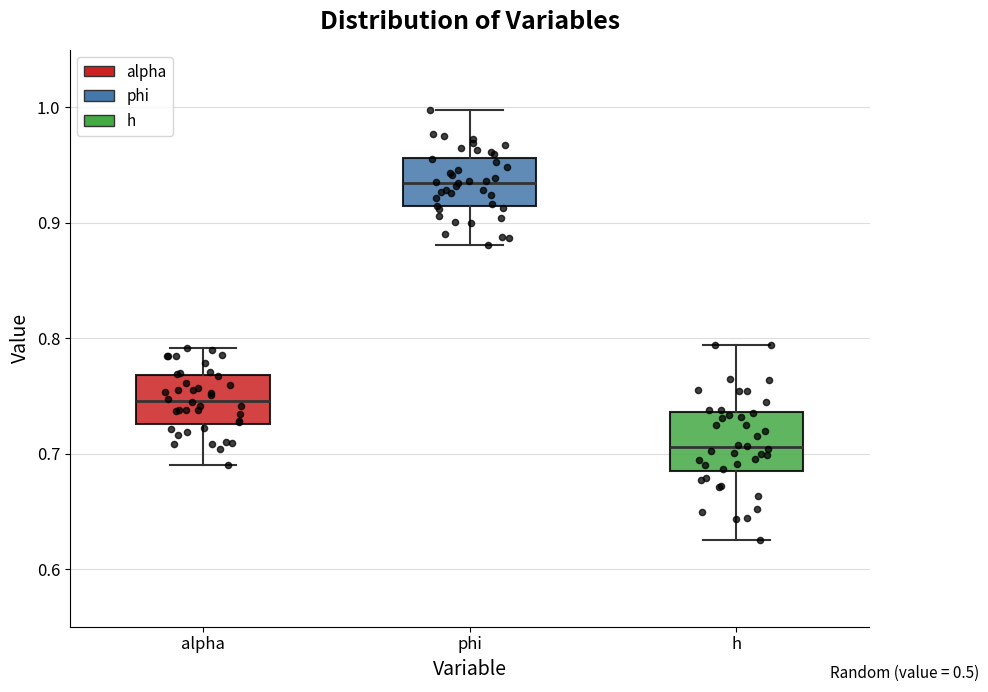

Reading left to right, transcribe this box plot: for each box, give where its median line is, the range the box spans, and where its two whiskers end, as read against the y-axis. The values are not printed on the chart, so give them approximately, as read against the axis.

alpha: median 0.75, box 0.73 to 0.77, whiskers 0.69 to 0.79
phi: median 0.93, box 0.91 to 0.96, whiskers 0.88 to 1.00
h: median 0.71, box 0.68 to 0.74, whiskers 0.62 to 0.79